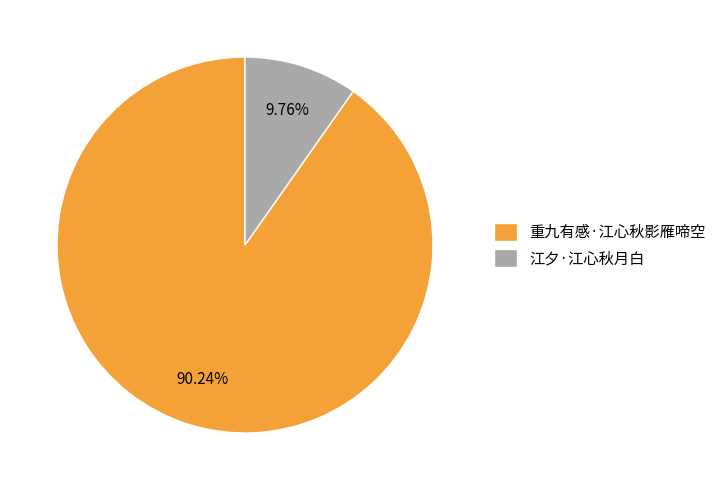

What is the total percentage of 江夕·江心秋月白 and 重九有感·江心秋影雁啼空?

100.0%